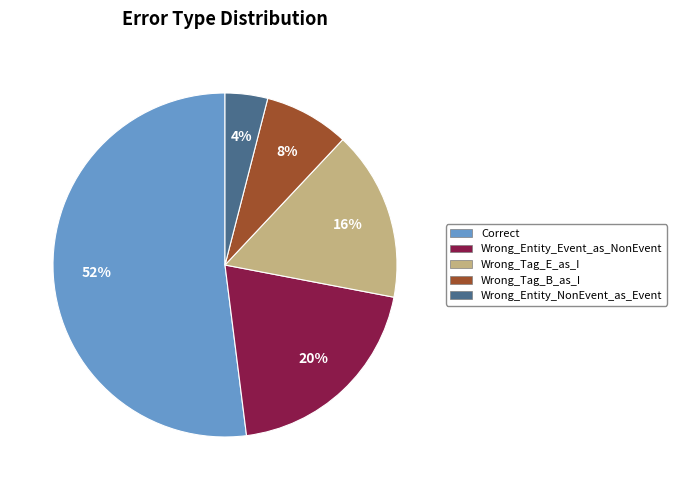

Do Wrong_Entity_NonEvent_as_Event and Wrong_Tag_E_as_I together represent more than half of the pie?

No